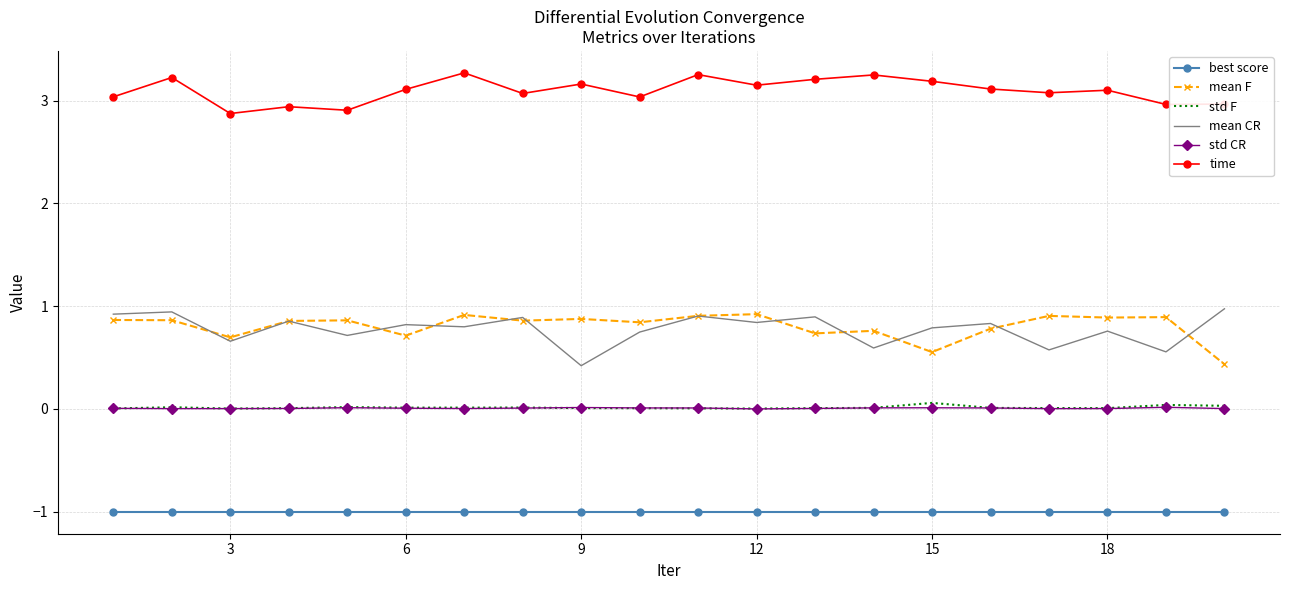

What is the minimum value for time?

2.9